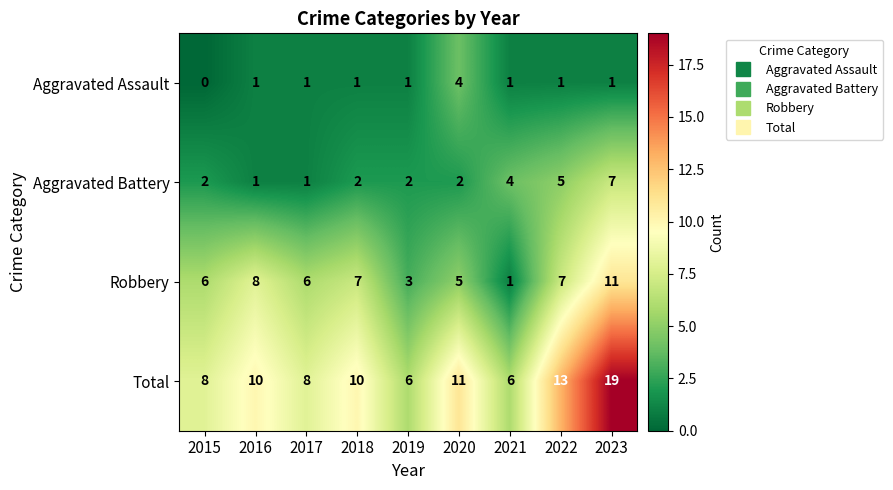

Count the Aggravated Assault values in the range 1 to 2.

7